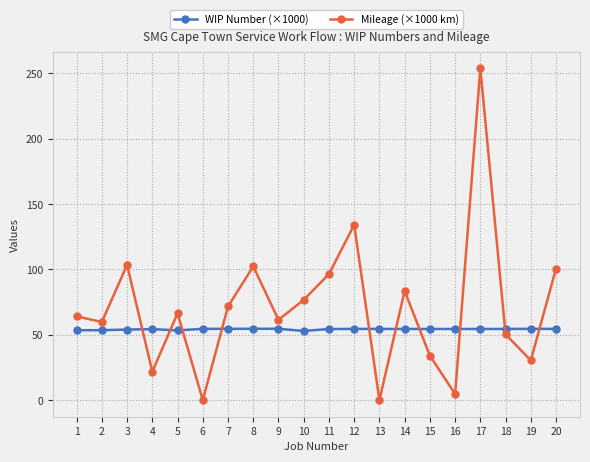

After their last crossing, which series has the higher values: Mileage (×1000 km) or WIP Number (×1000)?

Mileage (×1000 km)